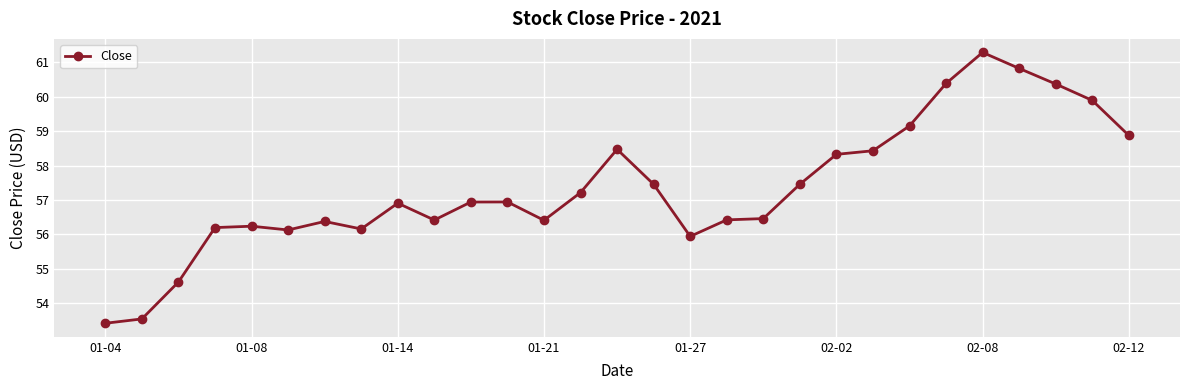

True or false: there are more than 2 points higher than both neighbors.

True